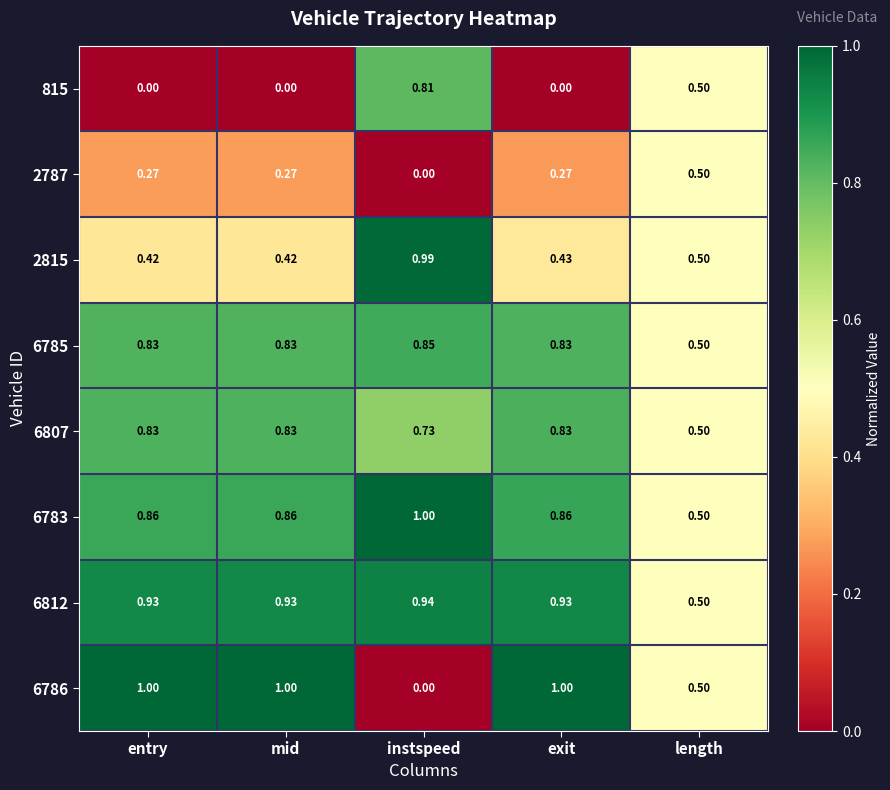

What is the total value across all series at exit?

5.2